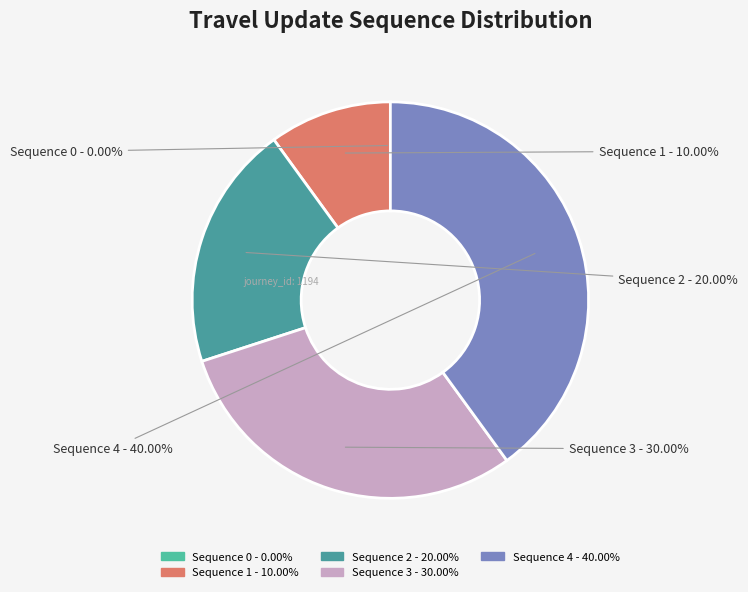

Is Sequence 4 the majority of the pie?

No